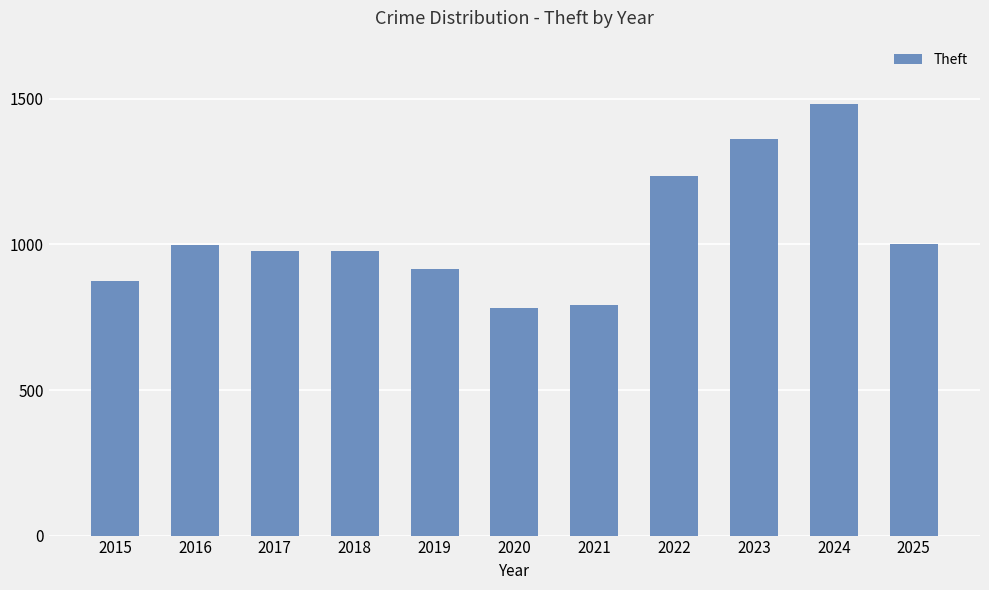

What is the ratio of the value at 2018 to the value at 2025?

1.0